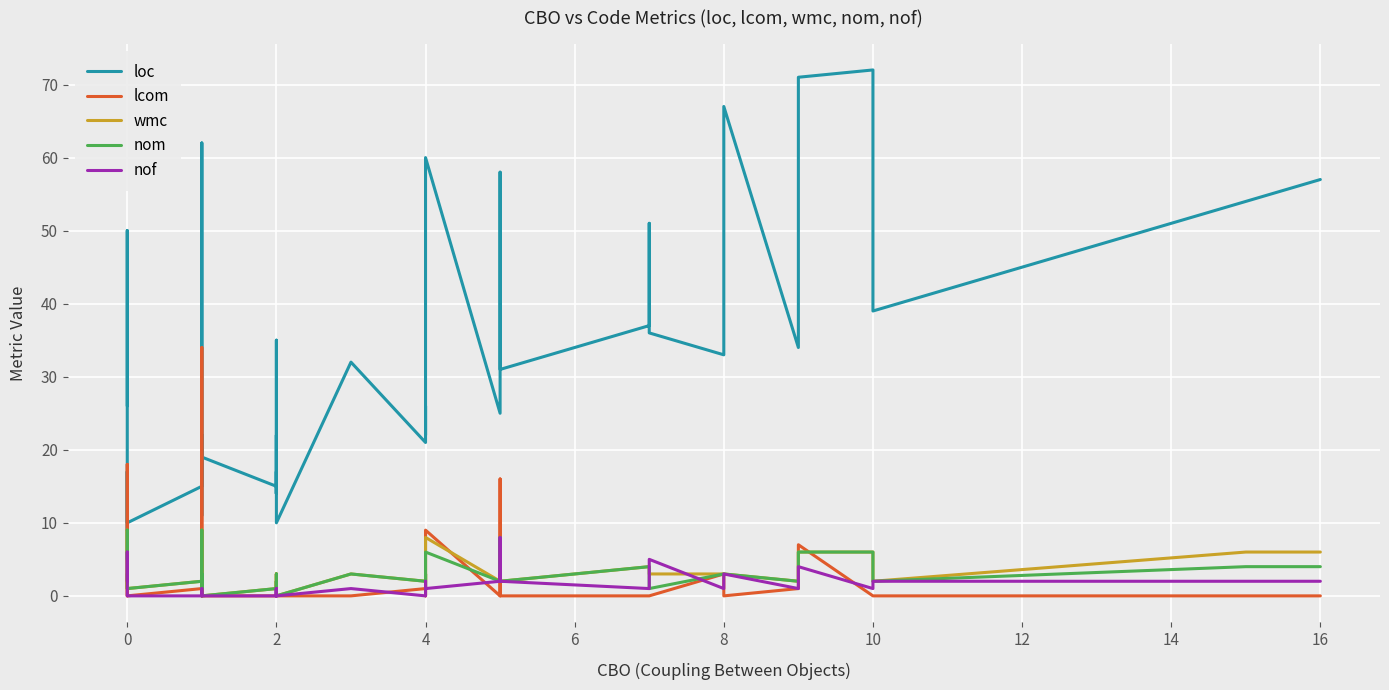

How many categories are shown in the chart?

40